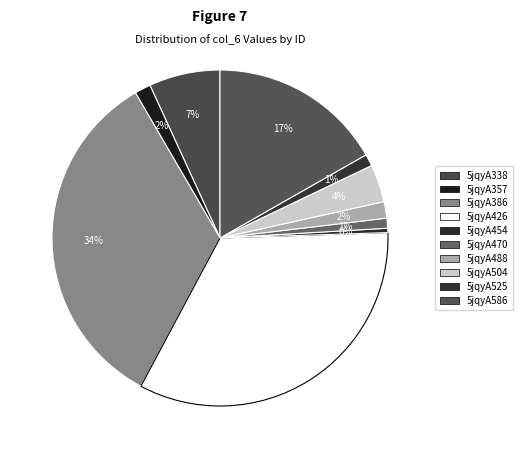

To the nearest percent, what is the difference between the 5jqyA470 and 5jqyA504 slice percentages?

3%